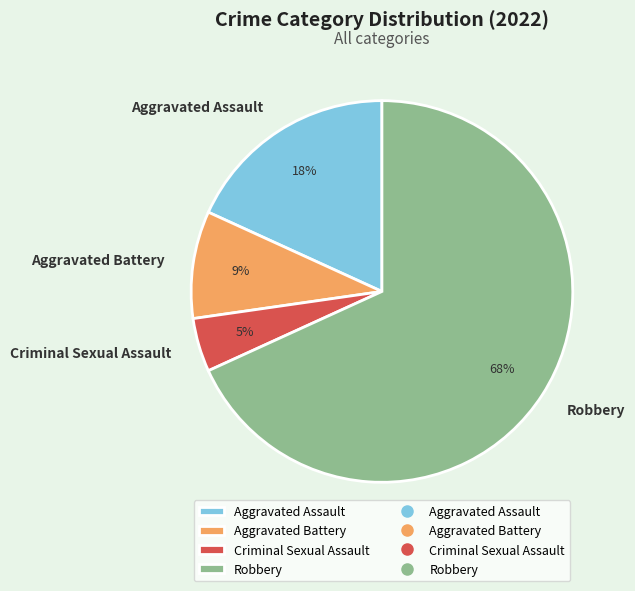

To the nearest percent, what is the combined percentage of Criminal Sexual Assault and Robbery?

73%